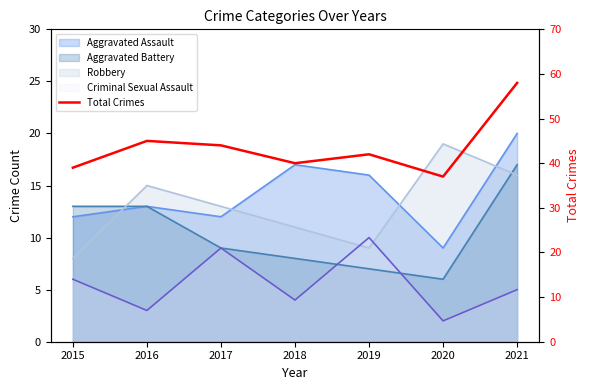

The value at 2016 is 25. True or false?

False